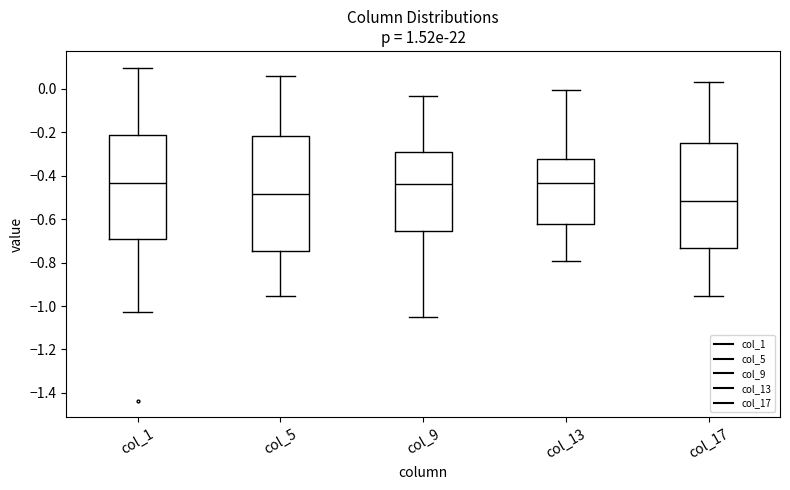

Reading left to right, read every box against the y-axis: the position of its median line, the range the box covers, and the ends of its whiskers. The values are not printed on the chart, so give them approximately, as read against the axis.

col_1: median -0.44, box -0.70 to -0.22, whiskers -1.02 to 0.10
col_5: median -0.48, box -0.74 to -0.22, whiskers -0.96 to 0.06
col_9: median -0.44, box -0.66 to -0.28, whiskers -1.06 to -0.04
col_13: median -0.44, box -0.62 to -0.32, whiskers -0.80 to 0.00
col_17: median -0.52, box -0.74 to -0.26, whiskers -0.96 to 0.04